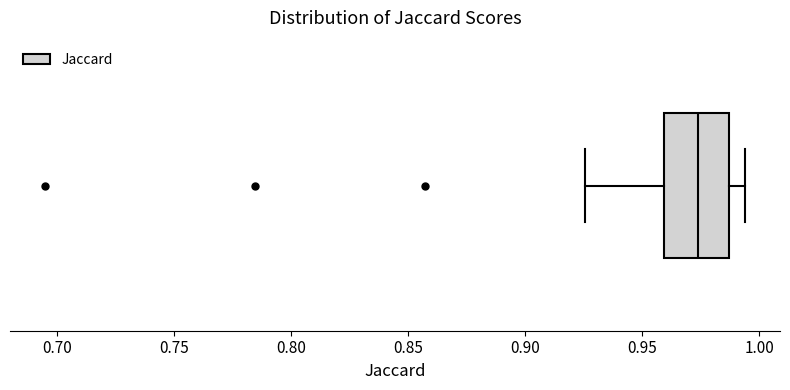

Where does the left whisker of the box end on the x-axis? The values are not printed on the chart, so give them approximately, as read against the axis.

0.925